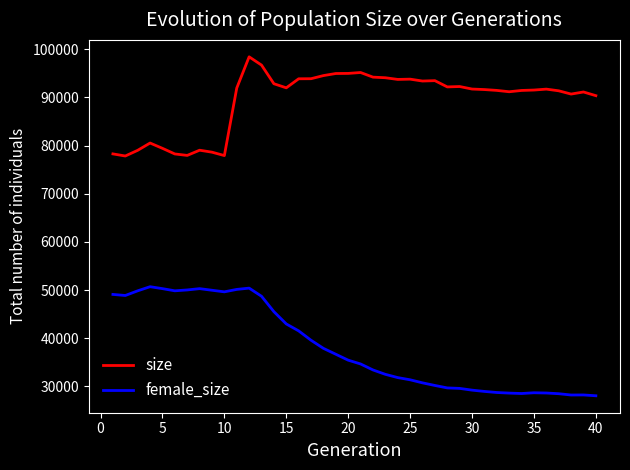

What is the greatest value displayed?

98412